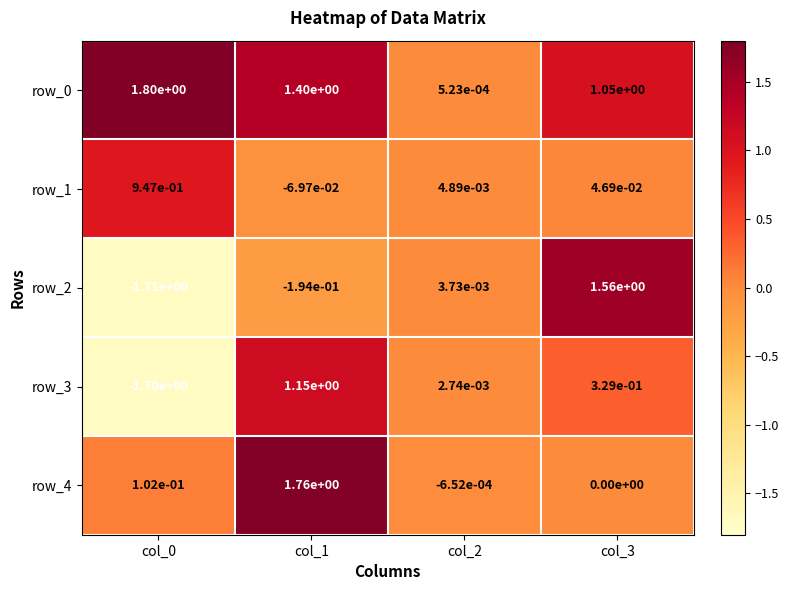

True or false: row_1 has a value of 0.0 at col_2.

True